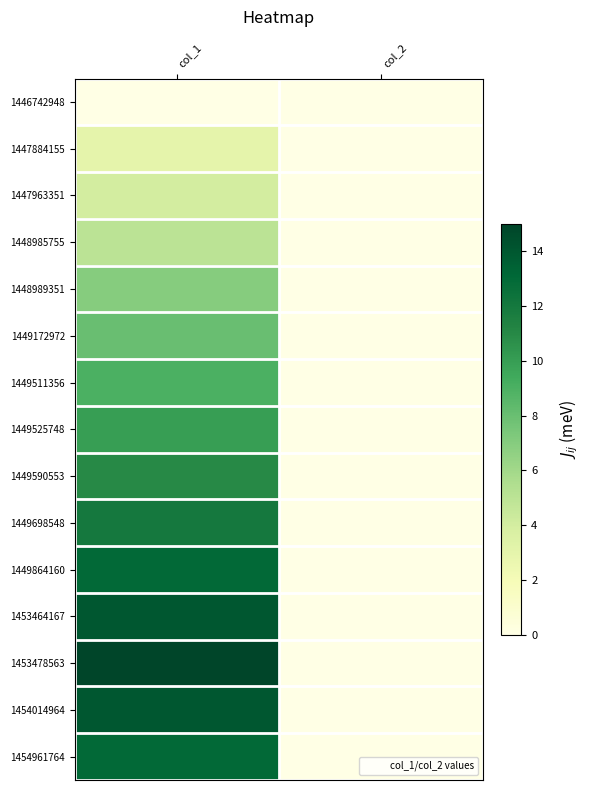

At which category is the sum across all series the highest?

col_1